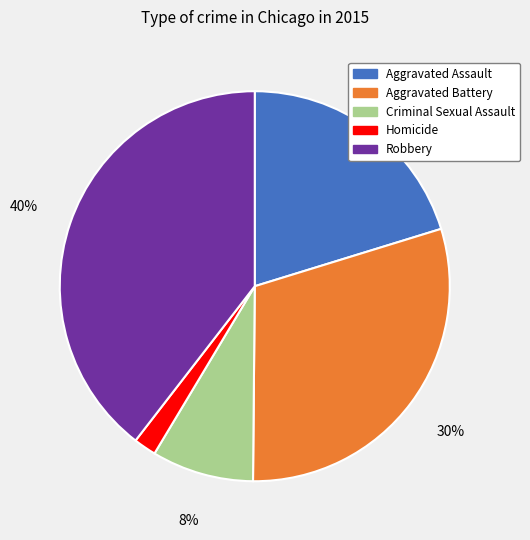

Approximately how many times larger is the value at Criminal Sexual Assault compared to Aggravated Battery?

0.3